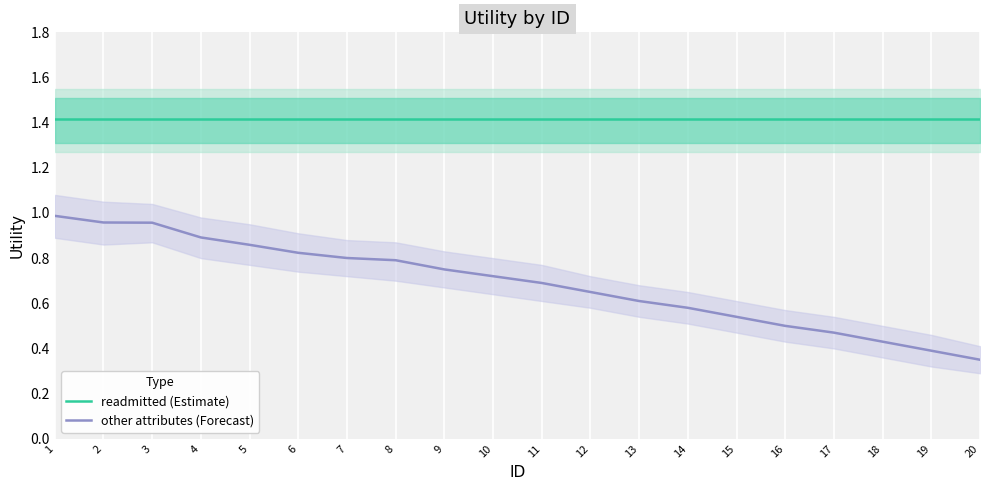

True or false: other attributes (Forecast) has a value of 0.6 at 4.

False